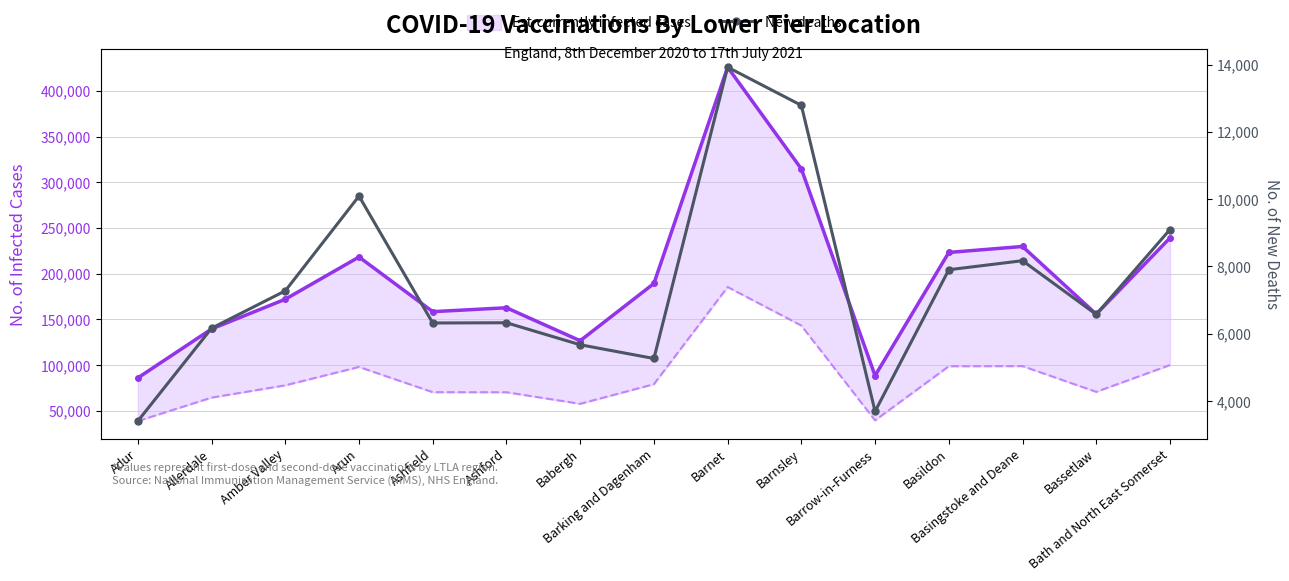

True or false: Est-currently infected cases and New deaths cross at least once.

False